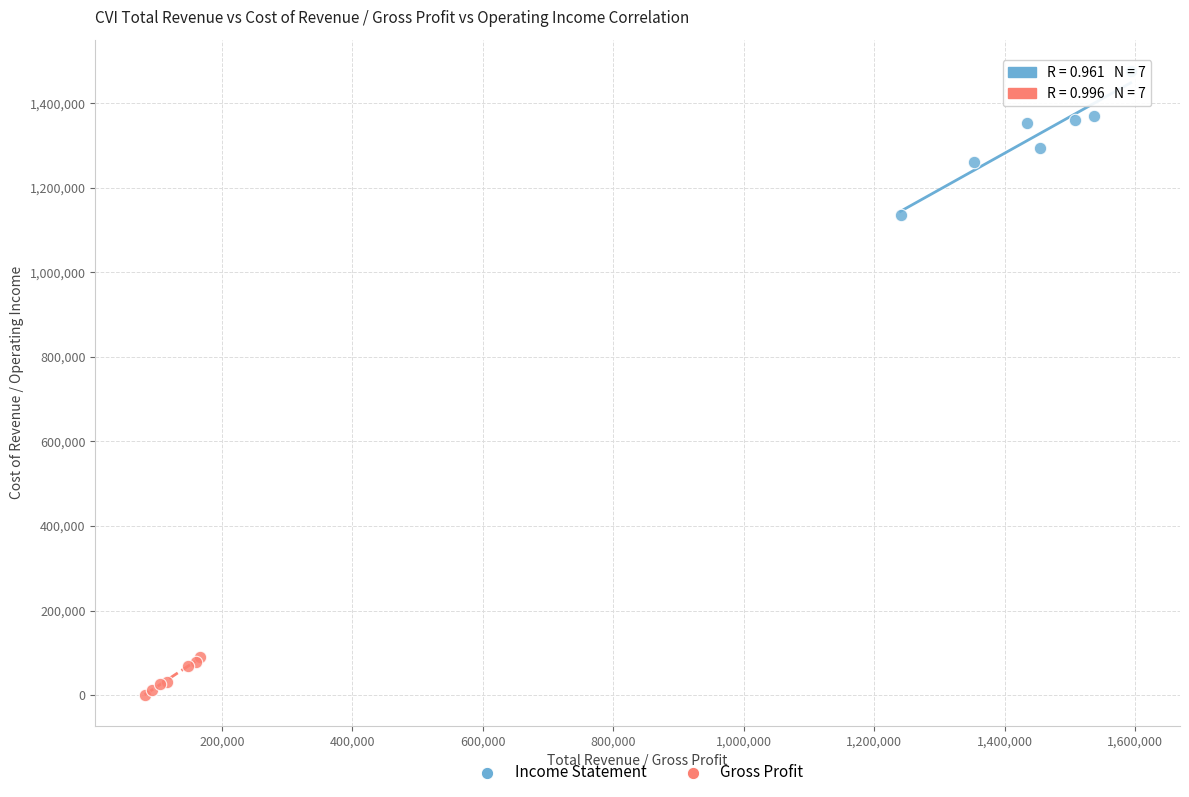

Which series has the widest spread of Y values?

Income Statement